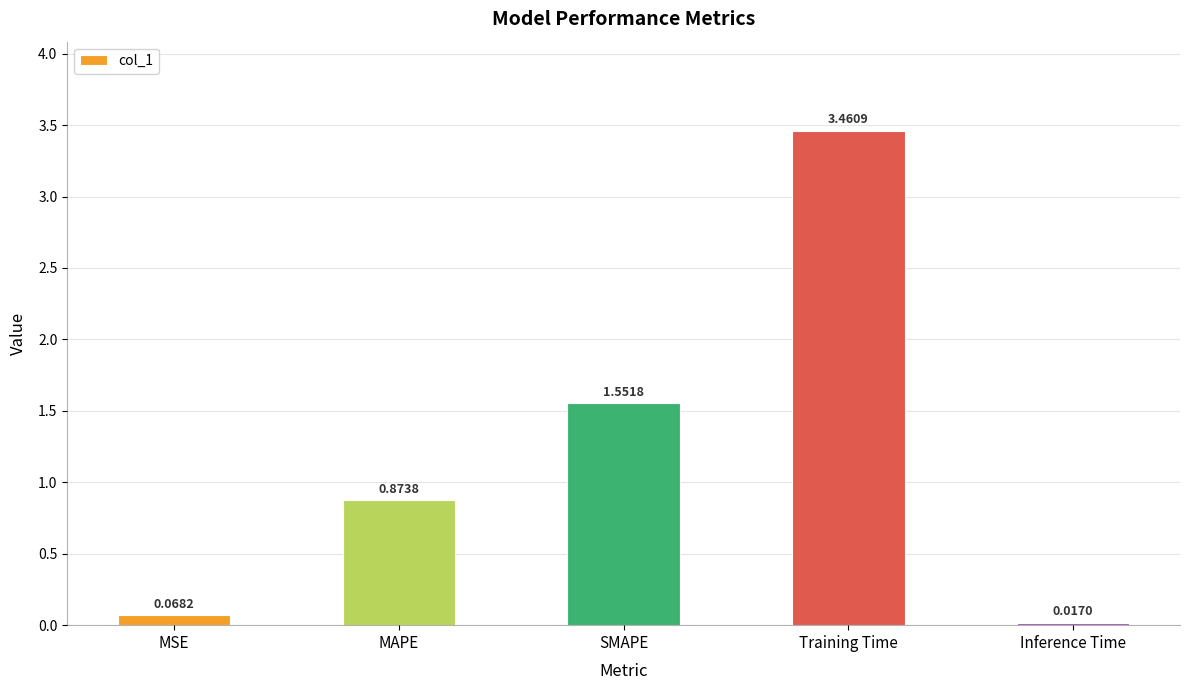

Which has a higher value, Inference Time or MSE?

MSE